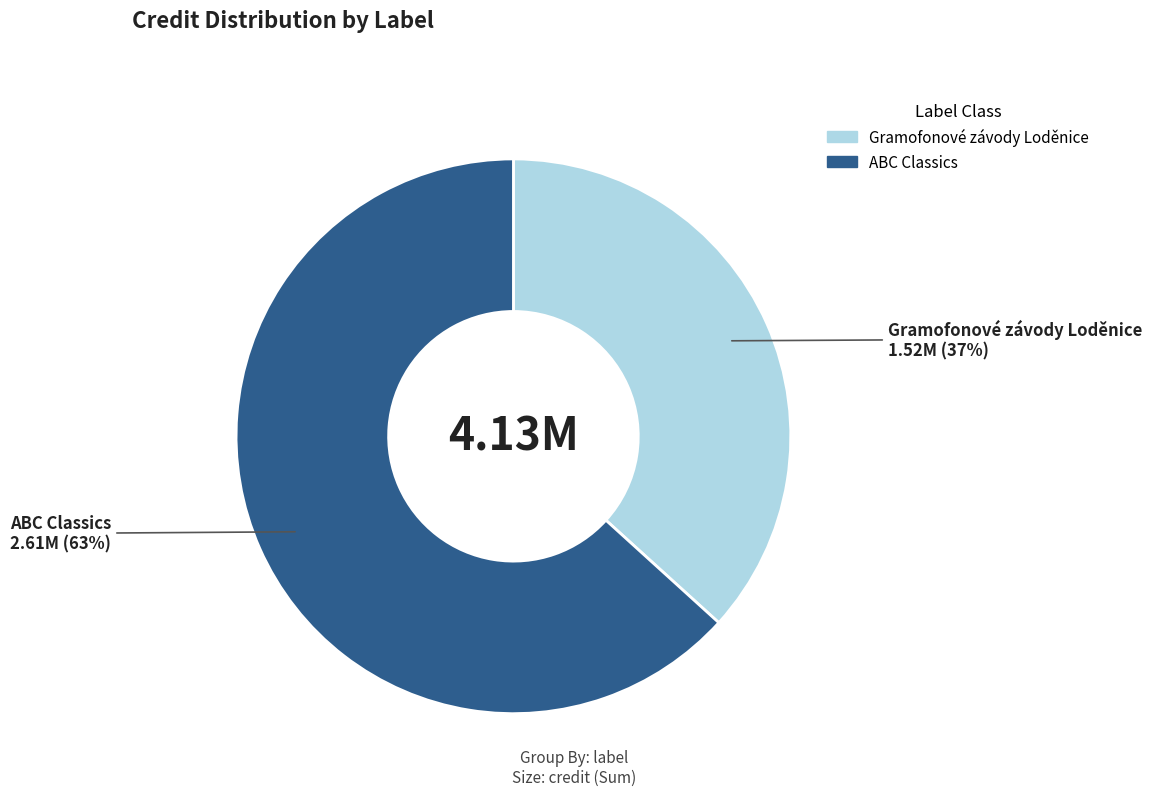

Does ABC Classics represent more than half of the total?

Yes